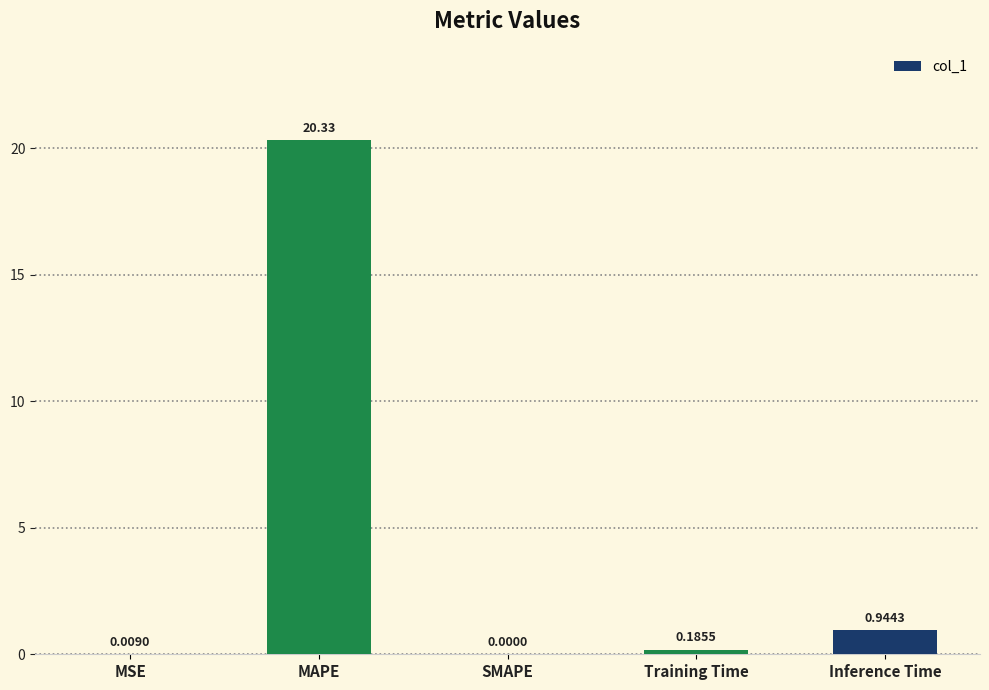

How many series are shown in this chart?

1